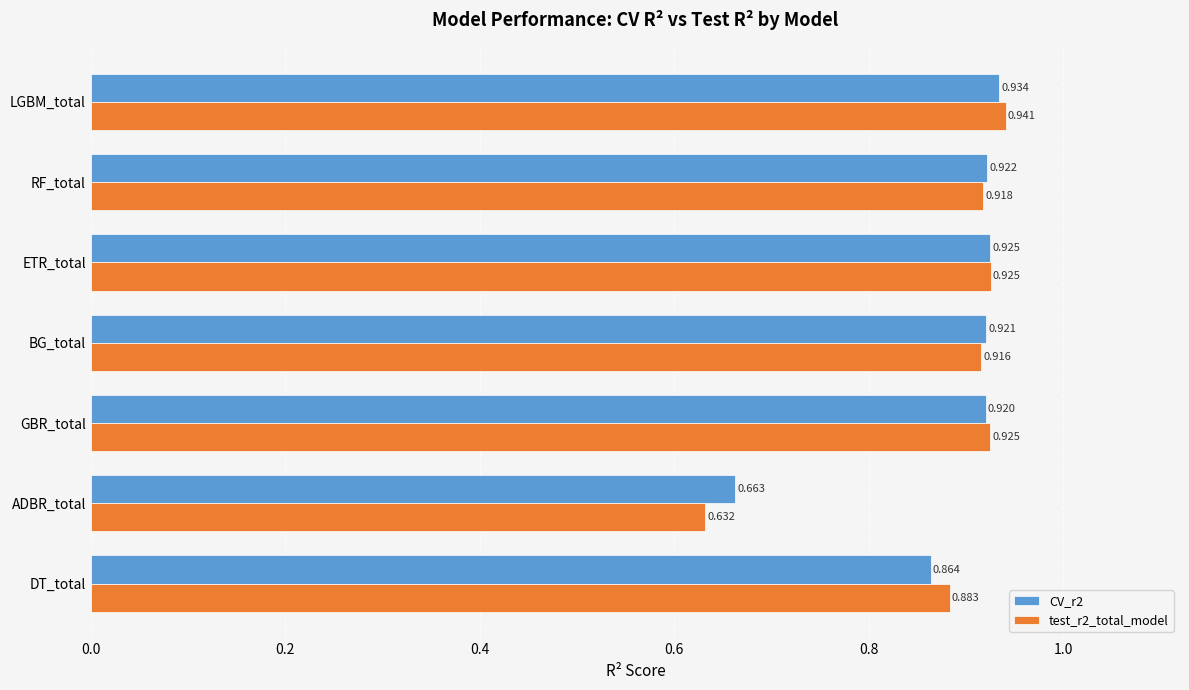

Is the value of CV_r2 at GBR_total greater than the value of test_r2_total_model at LGBM_total?

No